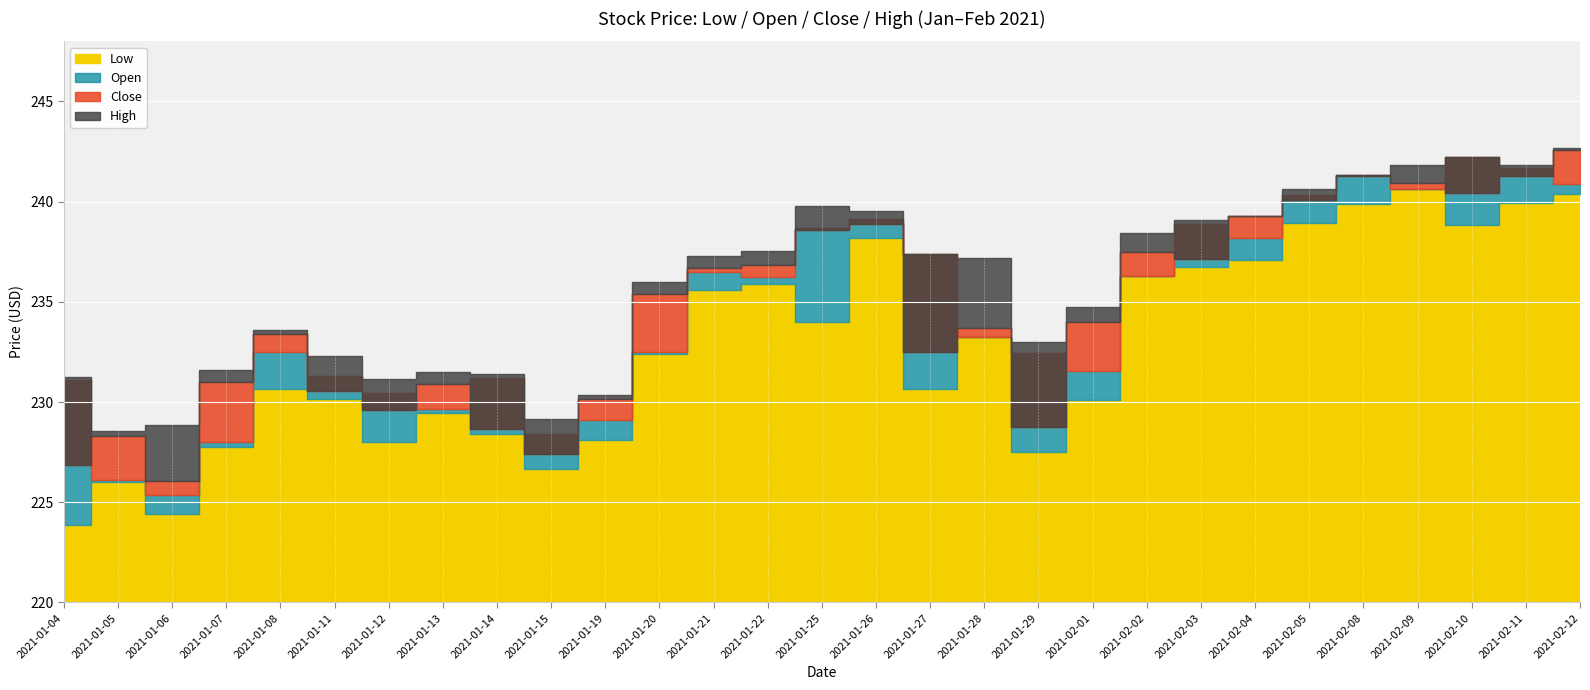

How many interior local valleys does the Open series have?

7